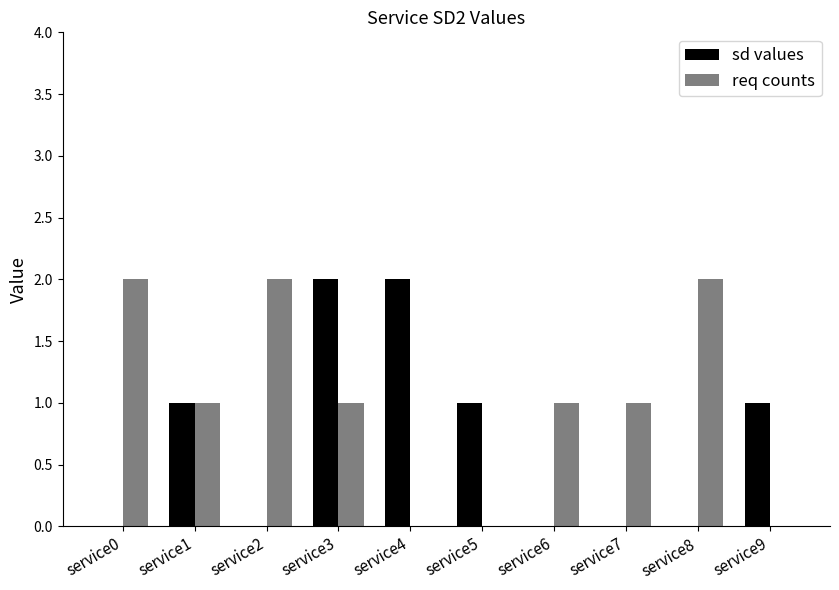

What is the total value across all series at service3?

3